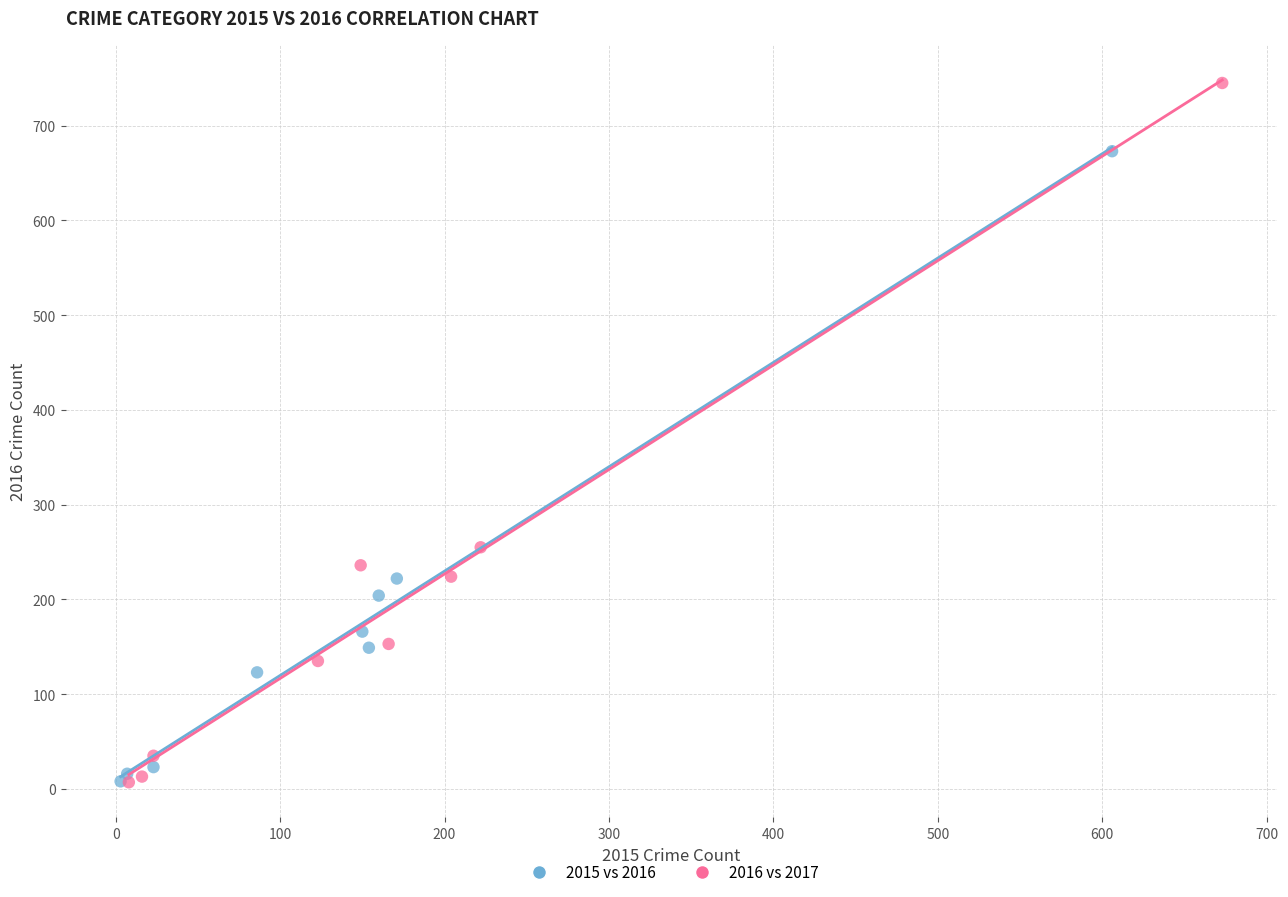

Which series has the widest spread of Y values?

2016 vs 2017